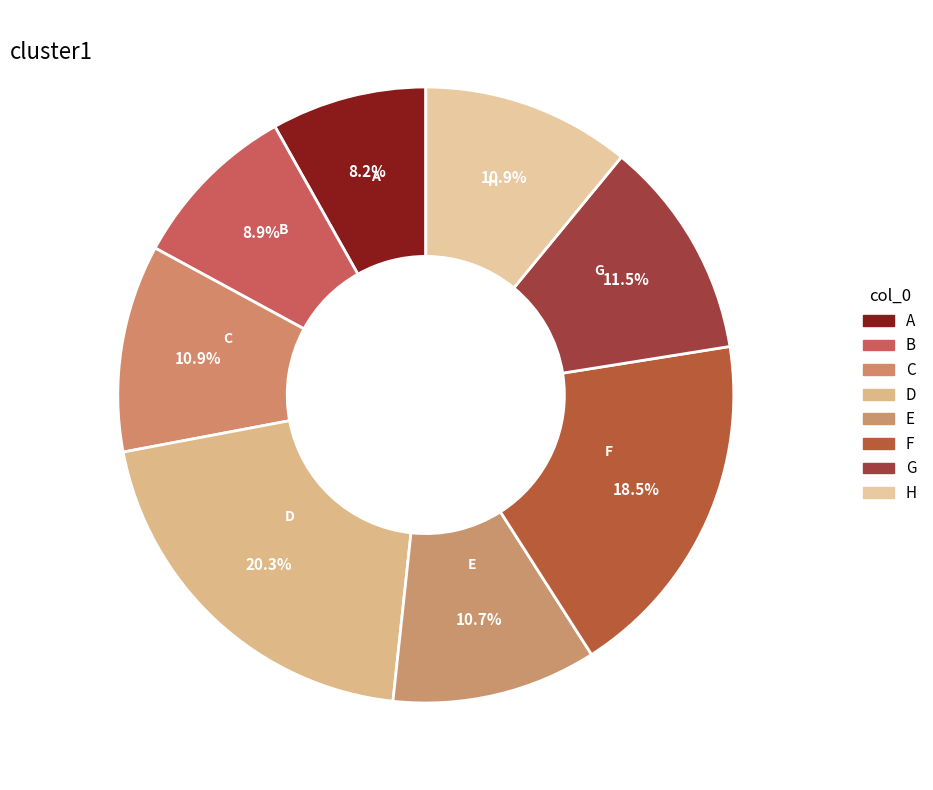

How many slices are in this pie chart?

8